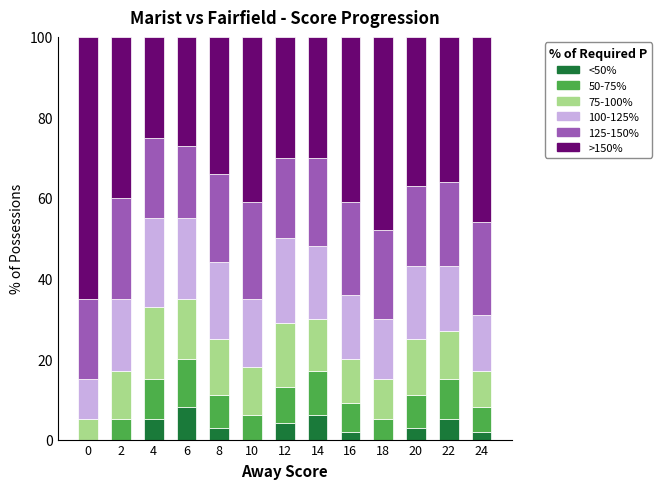

Which category has the highest value in the <50% series?

6